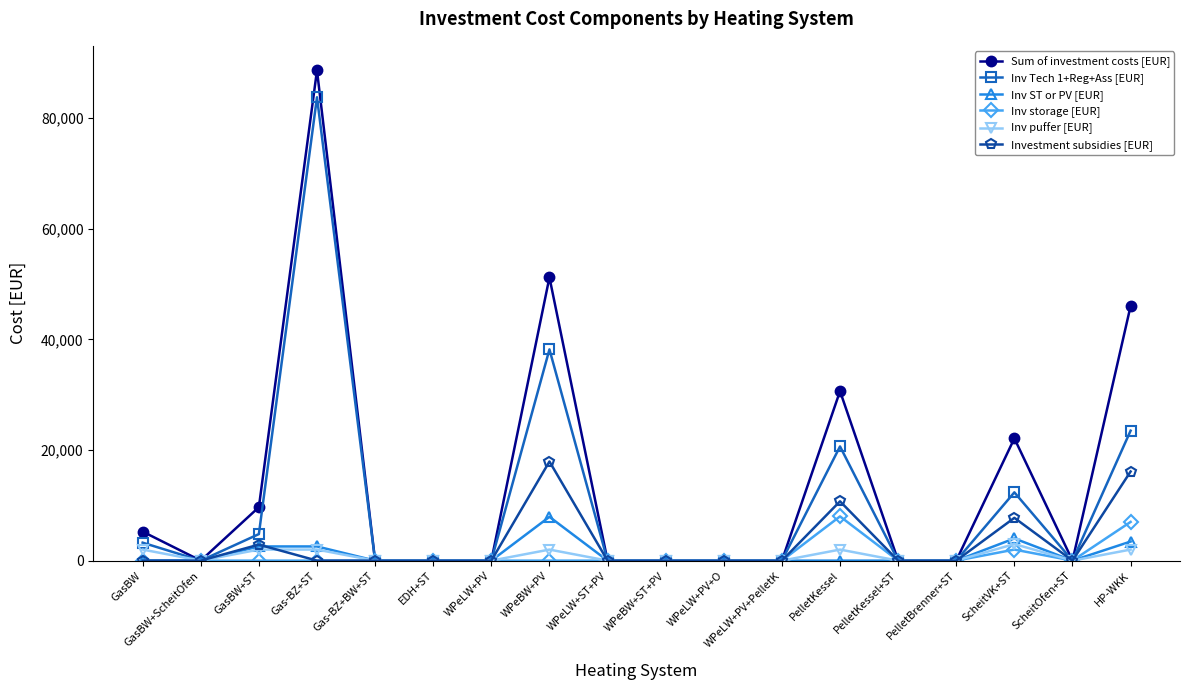

Which series has the largest total across all categories?

Sum of investment costs [EUR]